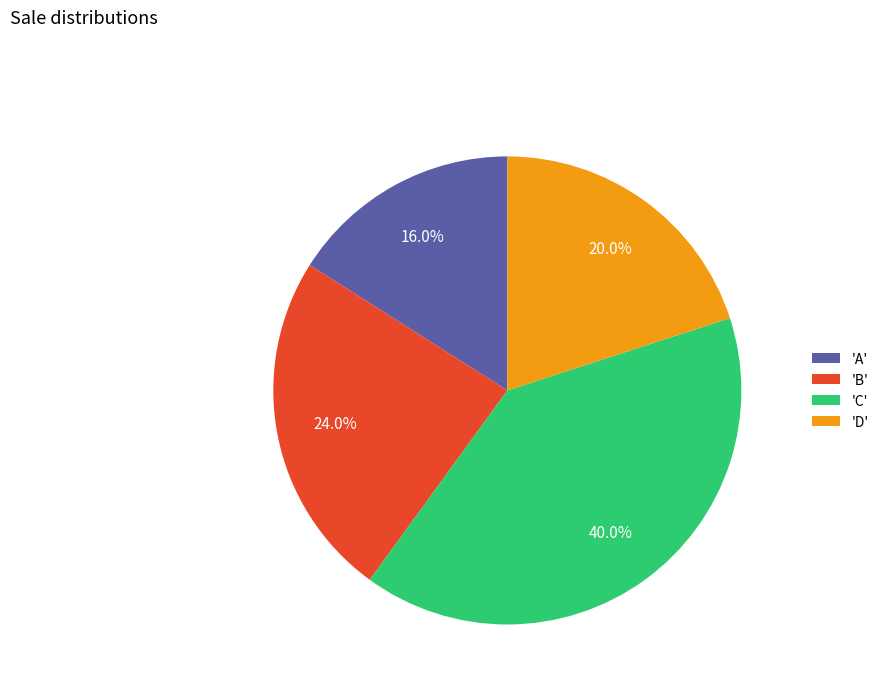

To the nearest percent, what is the average slice percentage?

25%